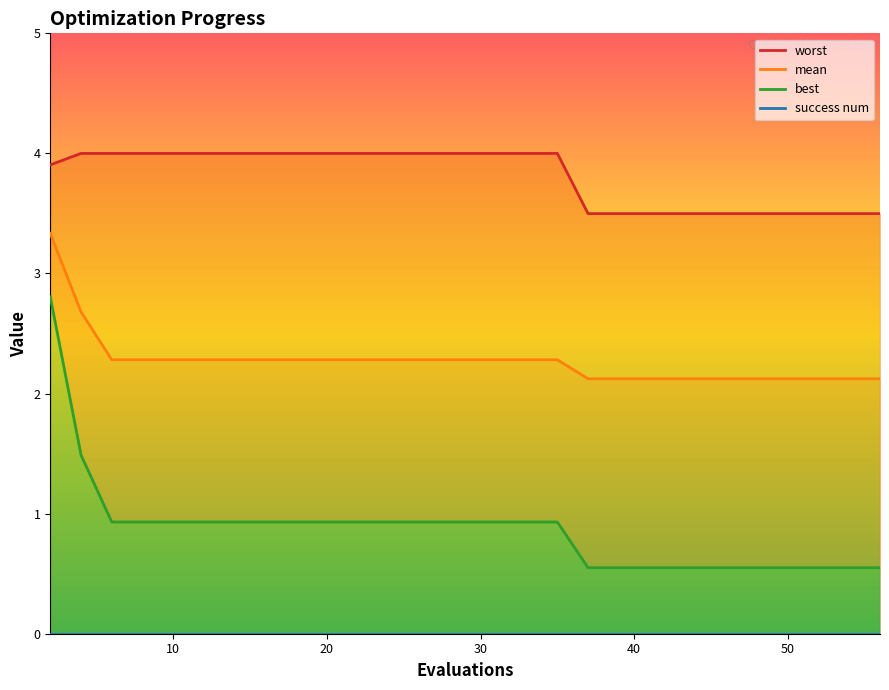

True or false: worst and mean cross at least once.

False